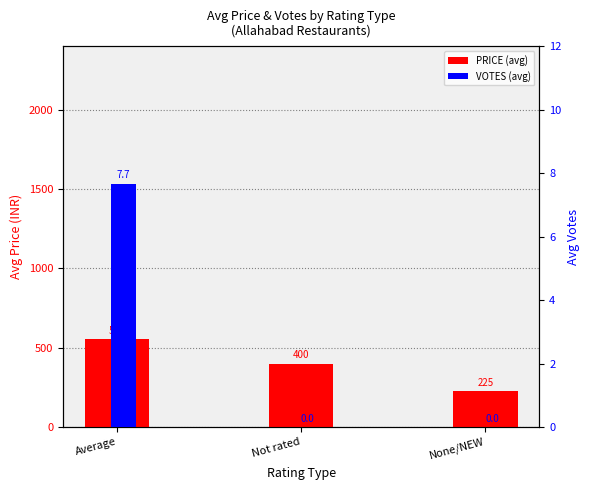

At which category does the chart reach its peak across all series?

Average